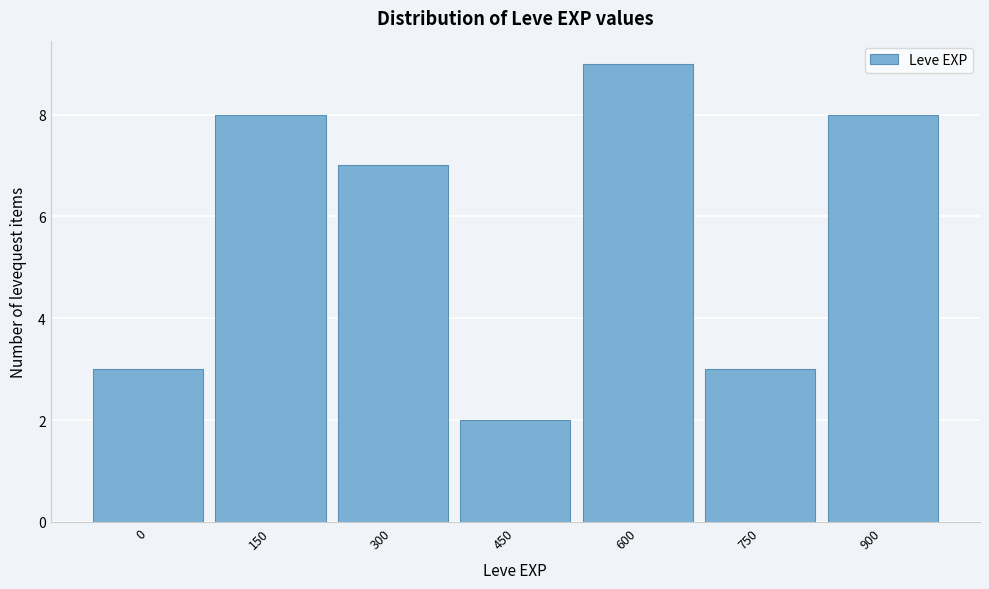

Reading right to left, list all the values displayed in this chart.

8	3	9	2	7	8	3